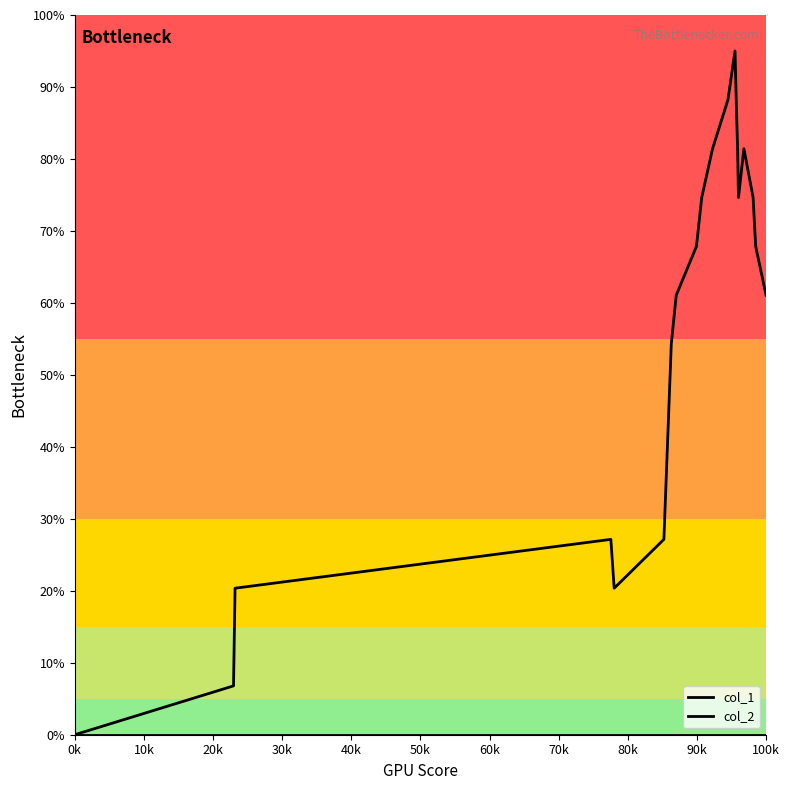

How many positive values does the col_1 series have?

19